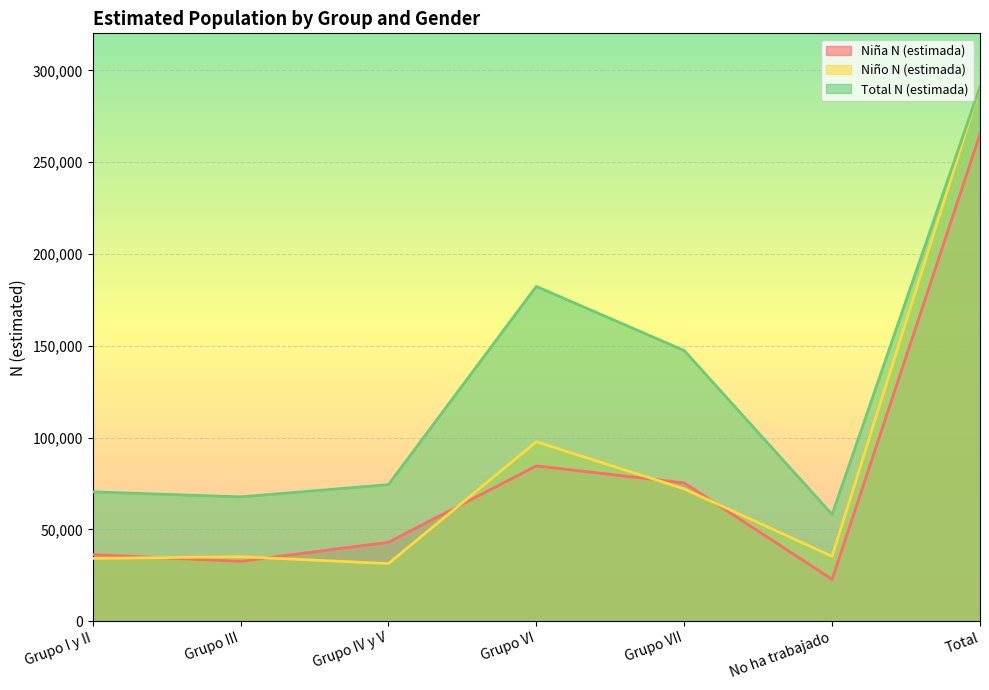

Which category has the highest value in the Total N (estimada) series?

Total